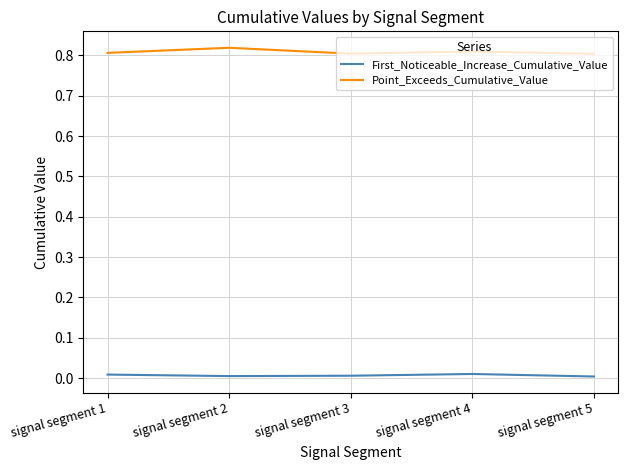

Is the value of Point_Exceeds_Cumulative_Value at signal segment 5 greater than the value of First_Noticeable_Increase_Cumulative_Value at signal segment 4?

Yes